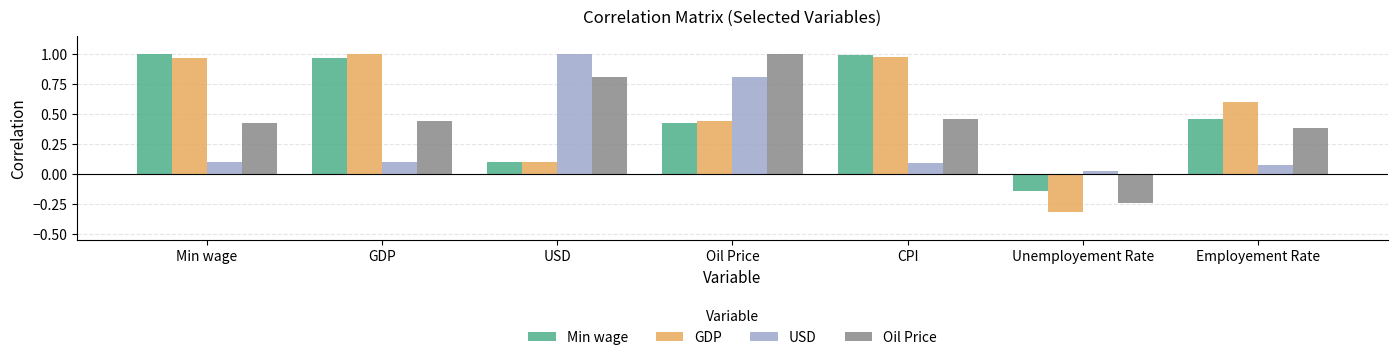

True or false: USD has a value of 0.1 at Min wage.

True